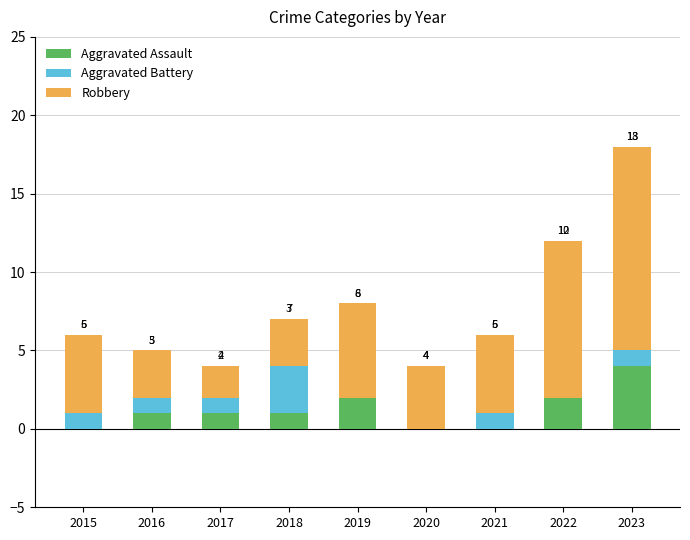

What are all the series names shown in the legend?

Aggravated Assault, Aggravated Battery, Robbery